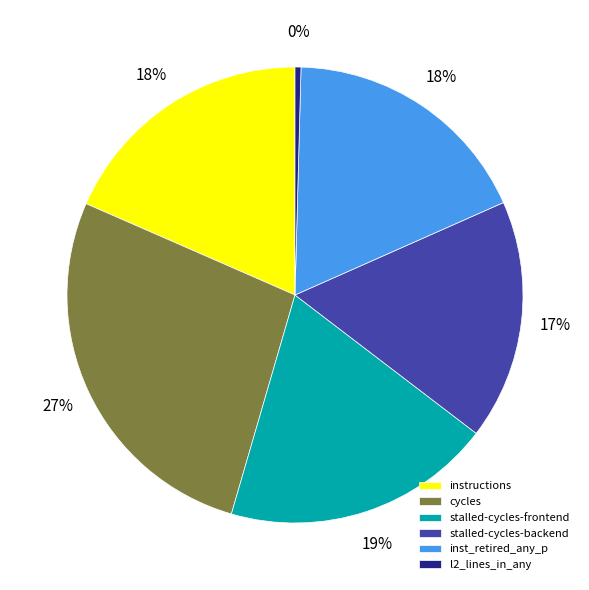

Which has a higher value, stalled-cycles-frontend or instructions?

stalled-cycles-frontend